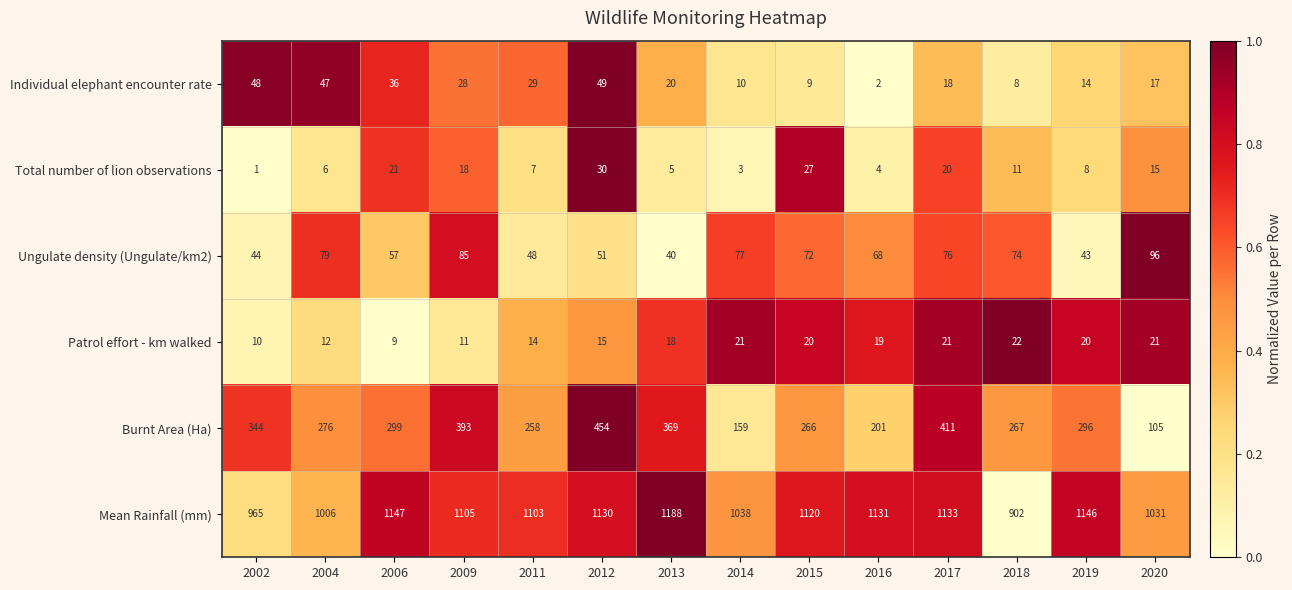

Is the value of Individual elephant encounter rate at 2016 greater than the value of Burnt Area (Ha) at 2019?

No